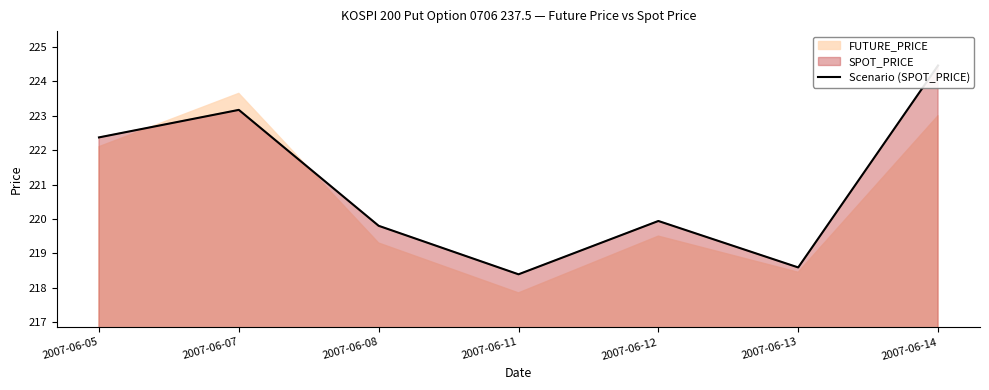

Which has a higher value, 2007-06-08 or 2007-06-13?

2007-06-08